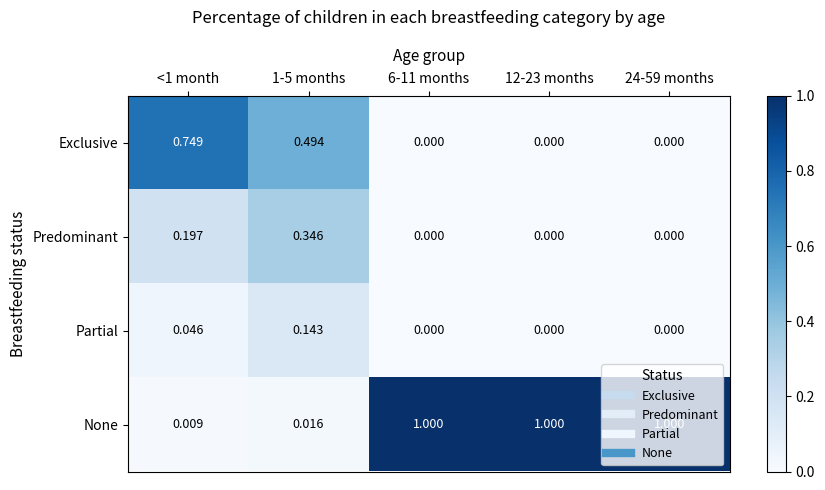

What is the spread (max minus min) of values at 12-23 months?

1.0